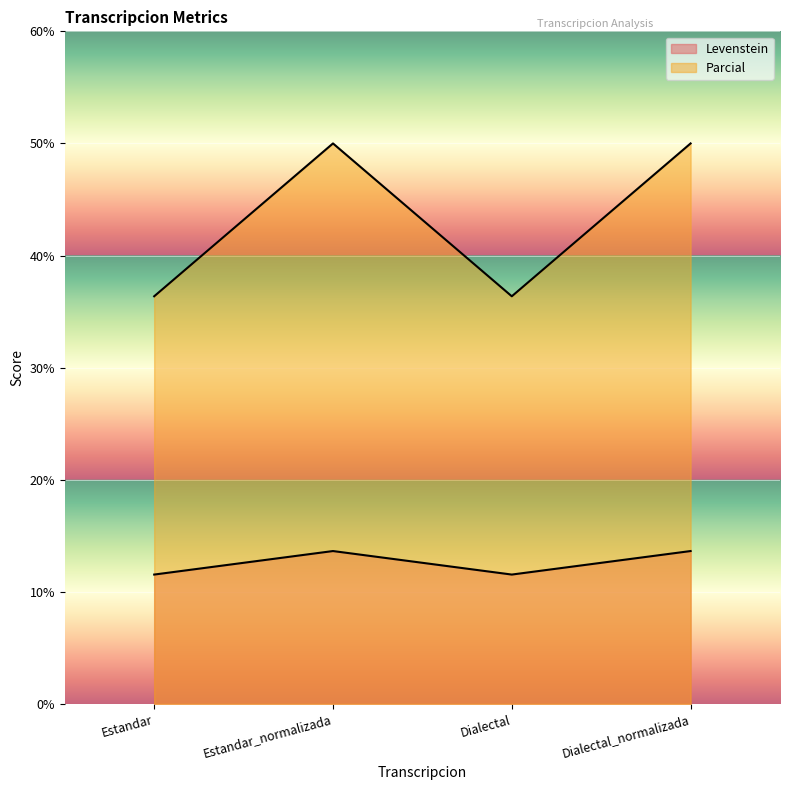

What is the label of the 4th point from the right?

Estandar